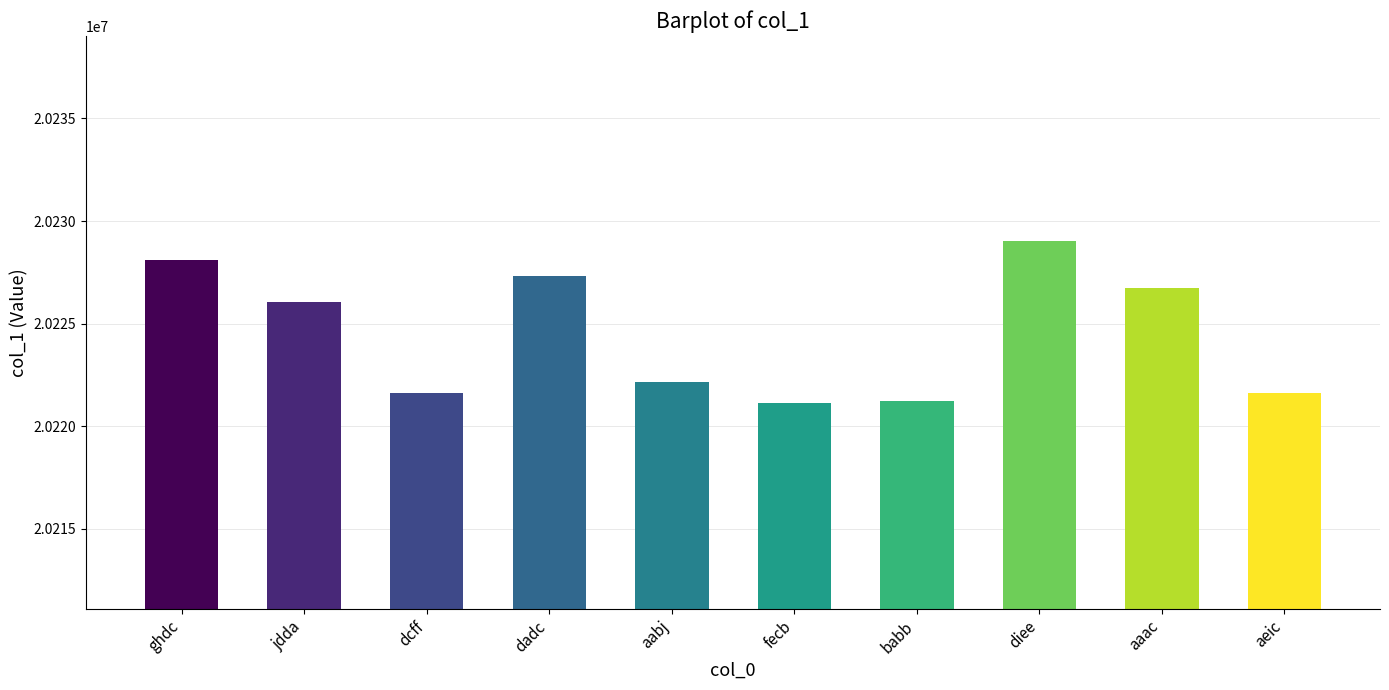

What is the sum of all values?

202244971